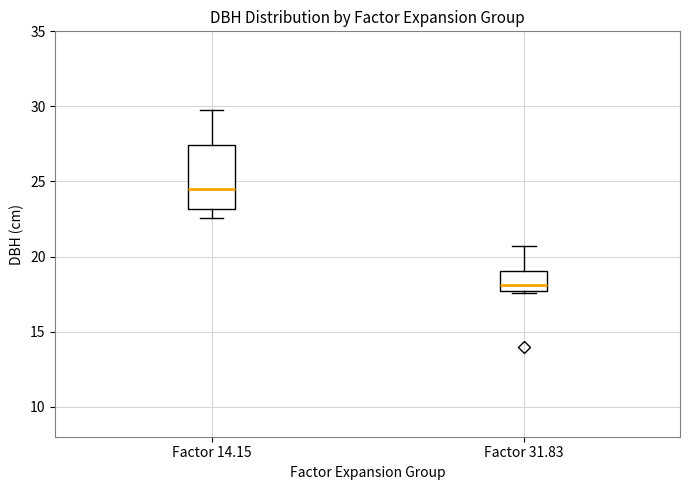

Reading left to right, transcribe this box plot: for each box, give where its median line is, the range the box spans, and where its two whiskers end, as read against the y-axis. The values are not printed on the chart, so give them approximately, as read against the axis.

Factor 14.15: median 24.5, box 23.0 to 27.5, whiskers 22.5 to 30.0
Factor 31.83: median 18.0, box 17.5 to 19.0, whiskers 17.5 to 20.5